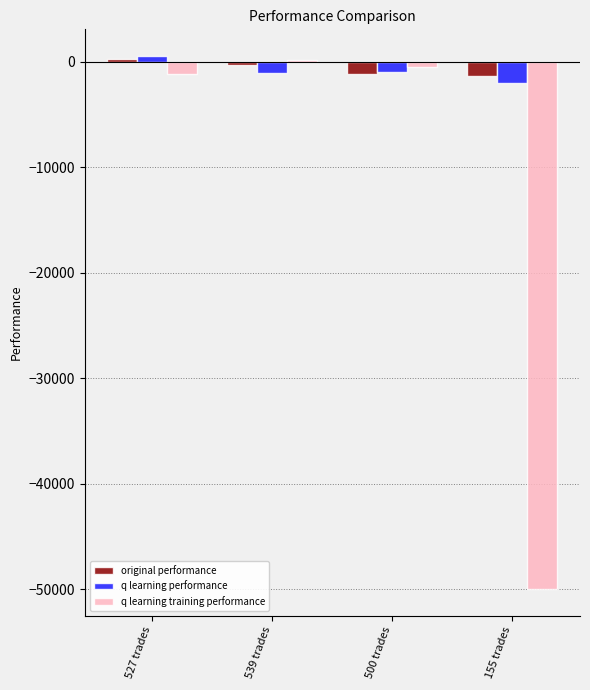

What are all the series names shown in the legend?

original performance, q learning performance, q learning training performance